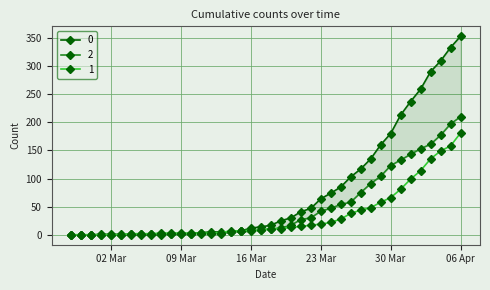

What is the greatest value displayed?

353